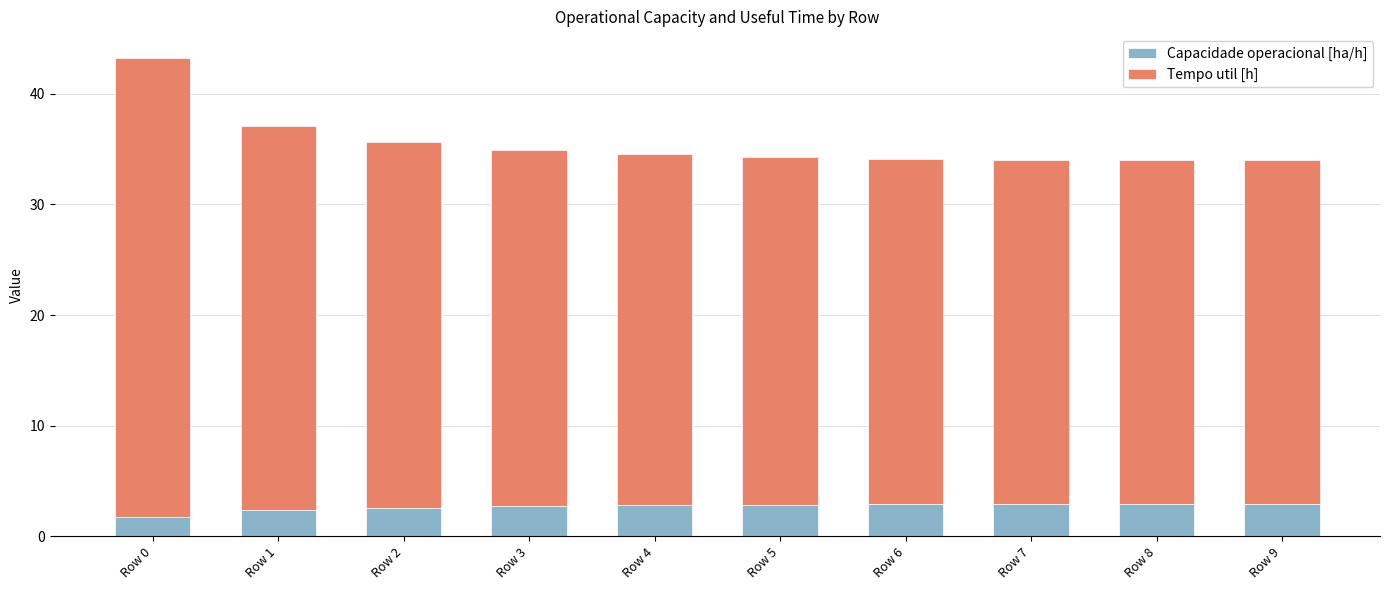

The Capacidade operacional [ha/h] series shows 4.4 at Row 9. True or false?

False